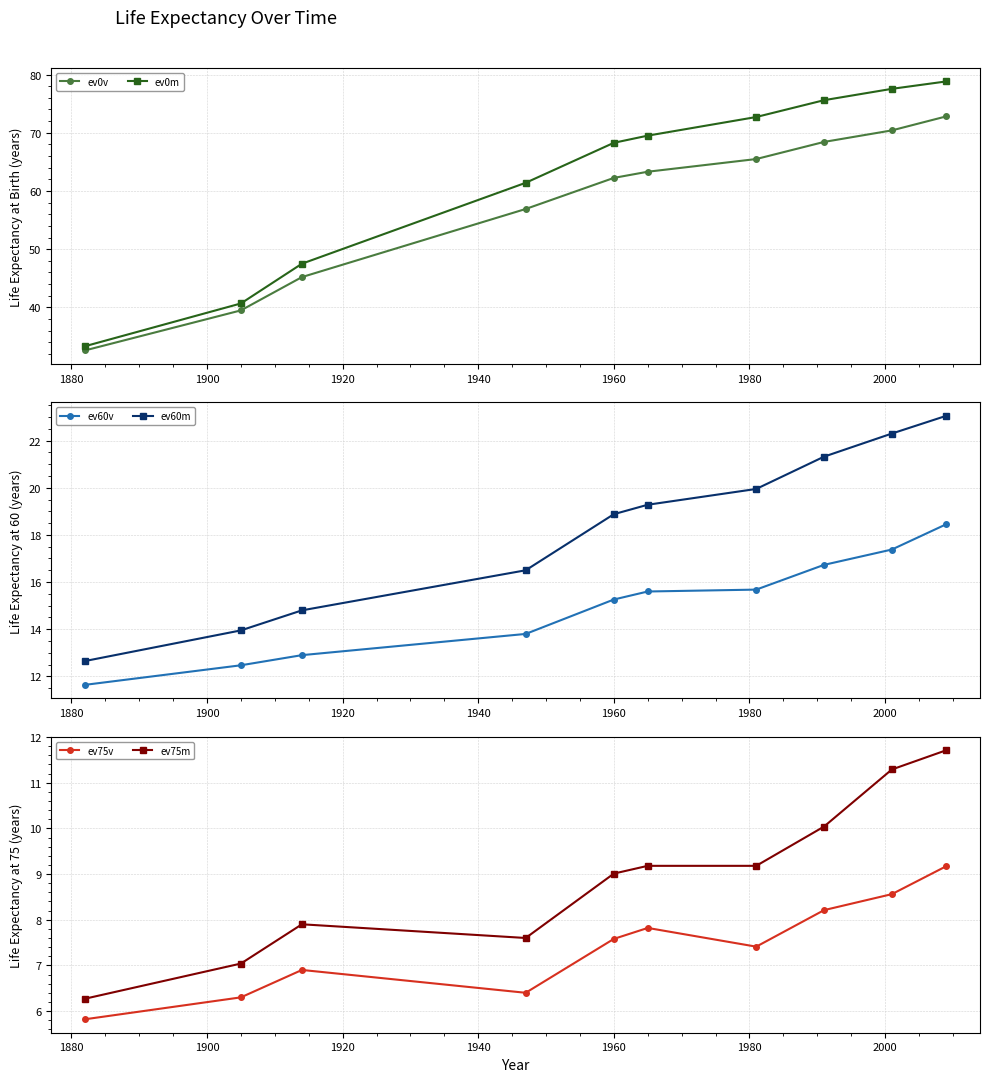

Reading right to left, list all the values displayed in this chart.

ev0v: 72.8	70.4	68.4	65.5	63.3	62.2	56.9	45.2	39.5	32.6
ev0m: 78.8	77.5	75.6	72.7	69.5	68.3	61.4	47.5	40.7	33.3
ev60v: 18.4	17.4	16.7	15.7	15.6	15.3	13.8	12.9	12.5	11.6
ev60m: 23.1	22.3	21.3	19.9	19.3	18.9	16.5	14.8	13.9	12.7
ev75v: 9.2	8.6	8.2	7.4	7.8	7.6	6.4	6.9	6.3	5.8
ev75m: 11.7	11.3	10.0	9.2	9.2	9.0	7.6	7.9	7.0	6.3